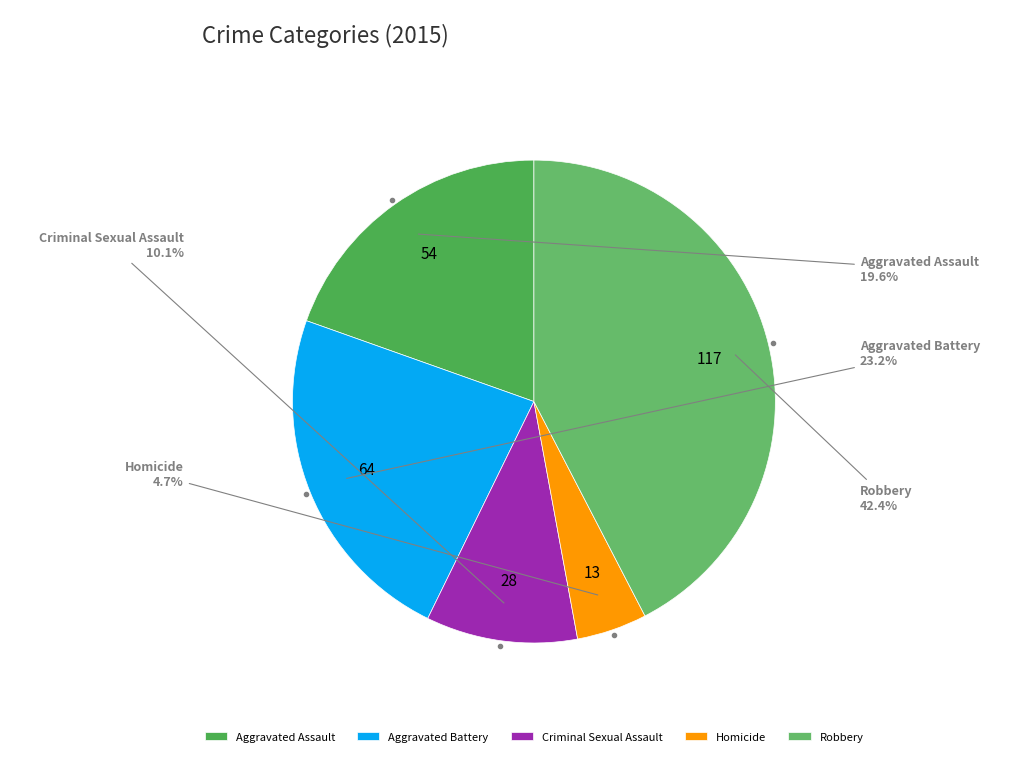

Which category has the smallest portion of the pie?

Homicide